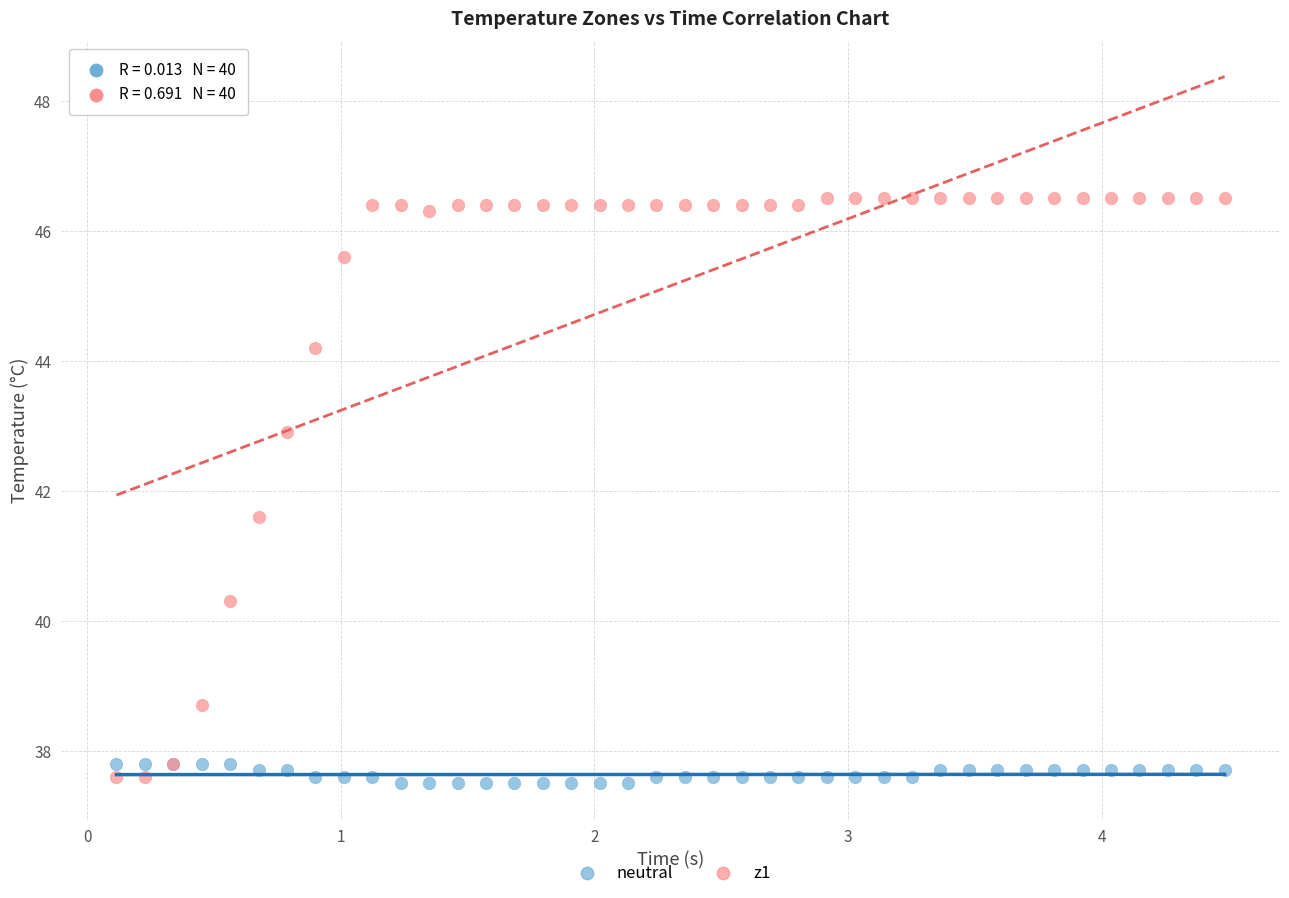

Which series reaches the maximum Y coordinate?

z1